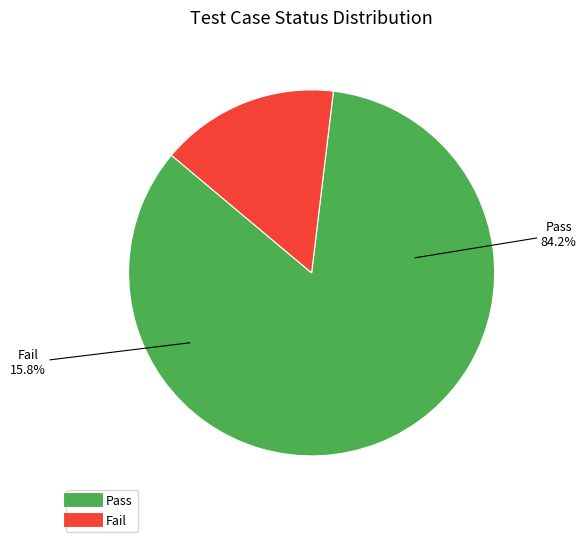

What is the change in value from Pass to Fail?

-13